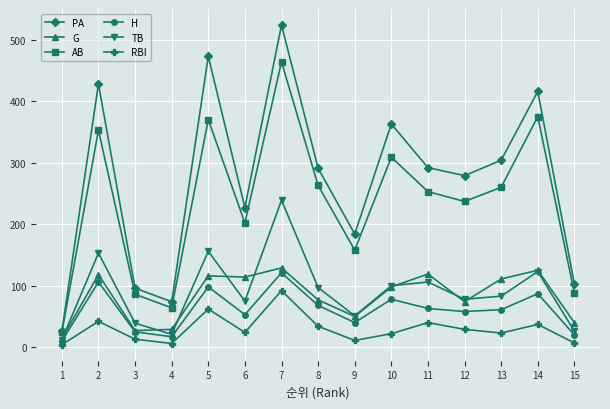

What is the greatest value displayed?

524